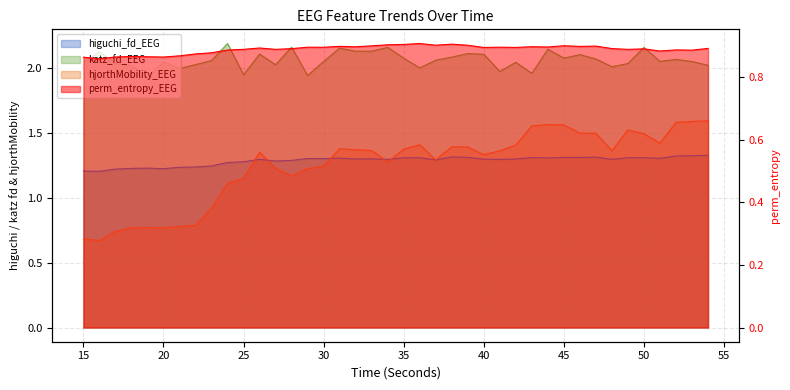

What is the highest value of the hjorthMobility_EEG series?

1.6